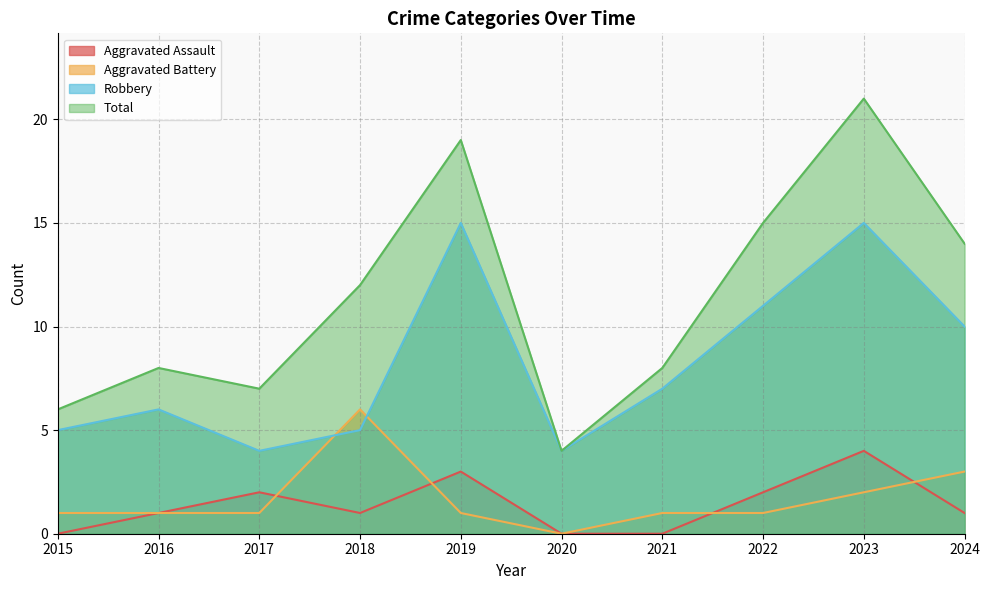

The value of Total at 2015 is 6. True or false?

True